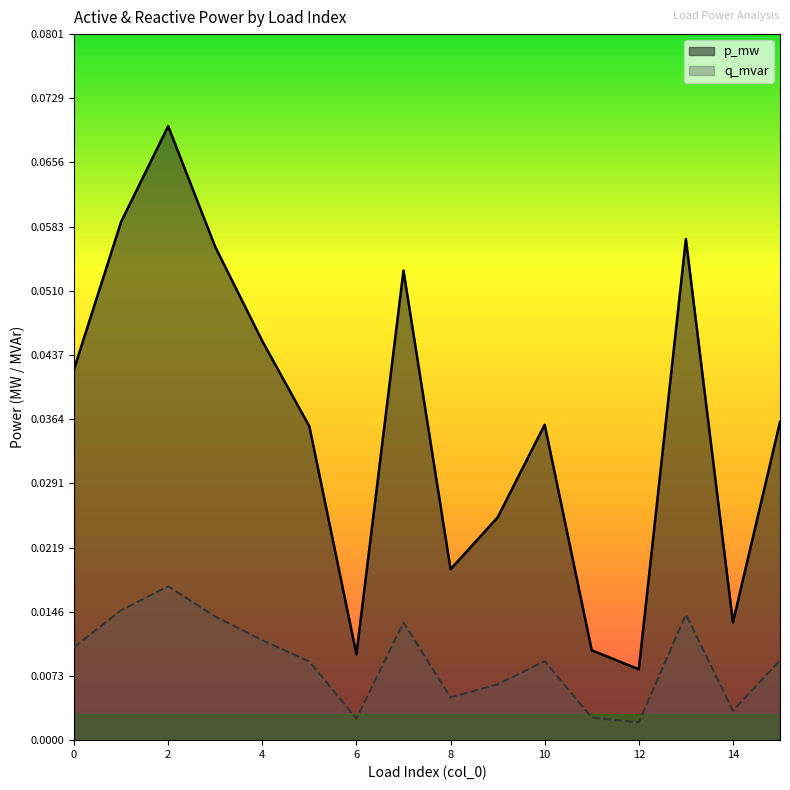

True or false: q_mvar and p_mw cross at least once.

False